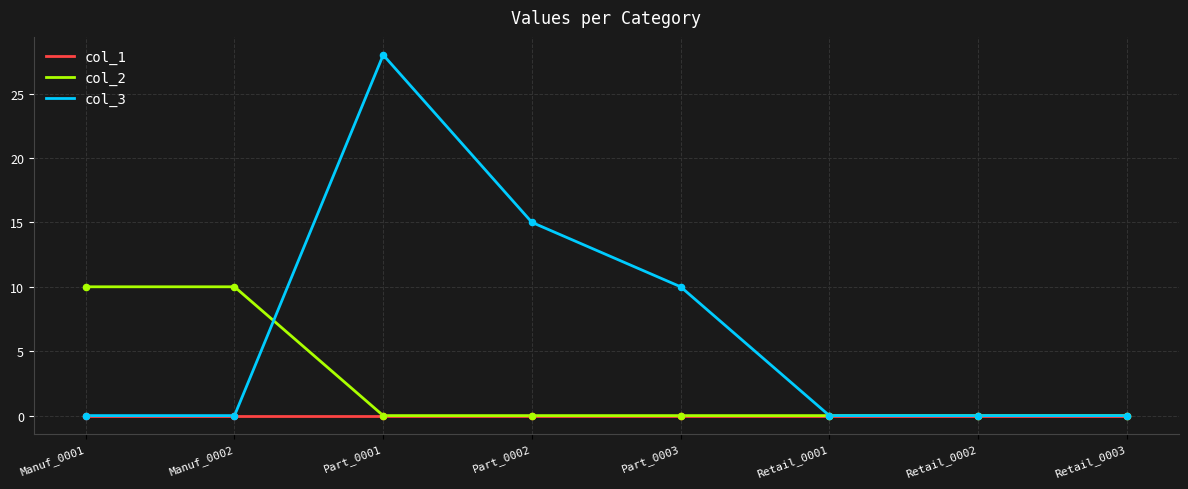

At how many categories does at least one series exceed 18?

1